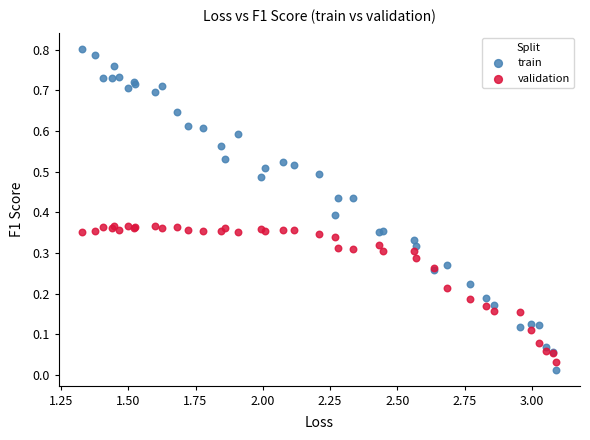

Which series contains the highest Y value?

train